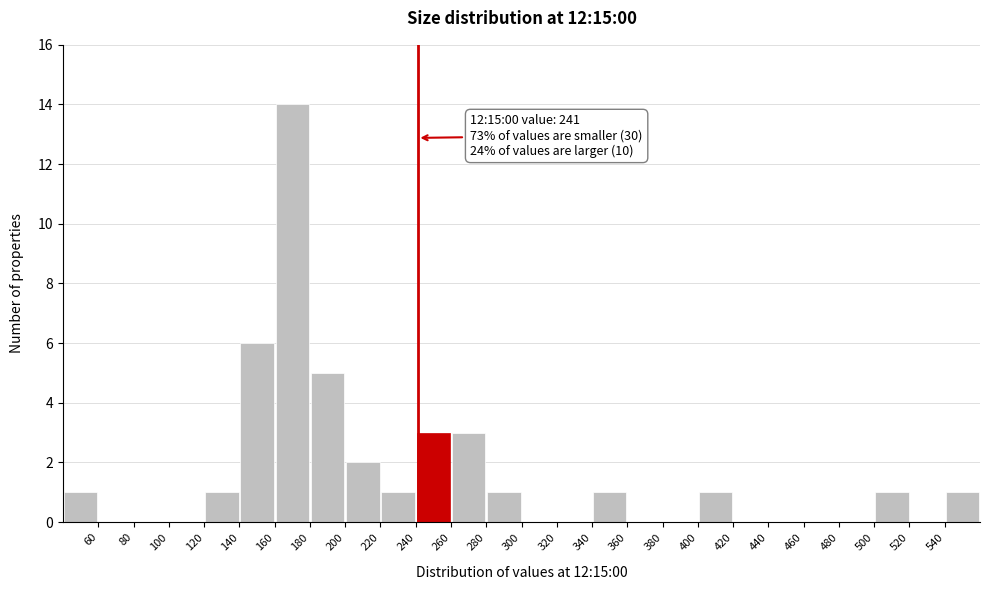

Which range on the x-axis has the tallest bar?

160 to 180